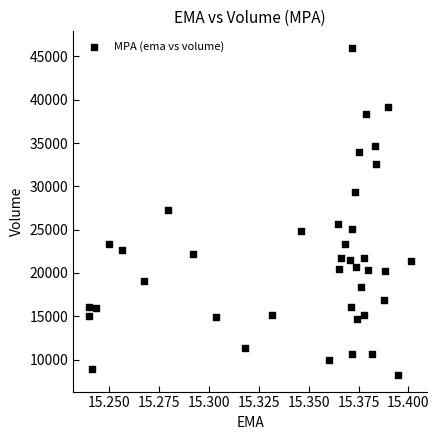

What is the range of Y values (max minus min)?

37800